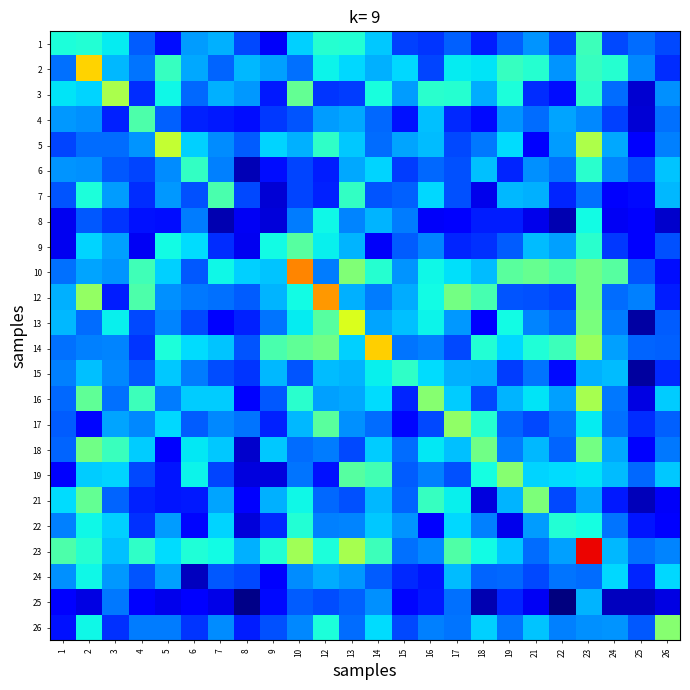

What is the maximum value shown in the chart?

0.6